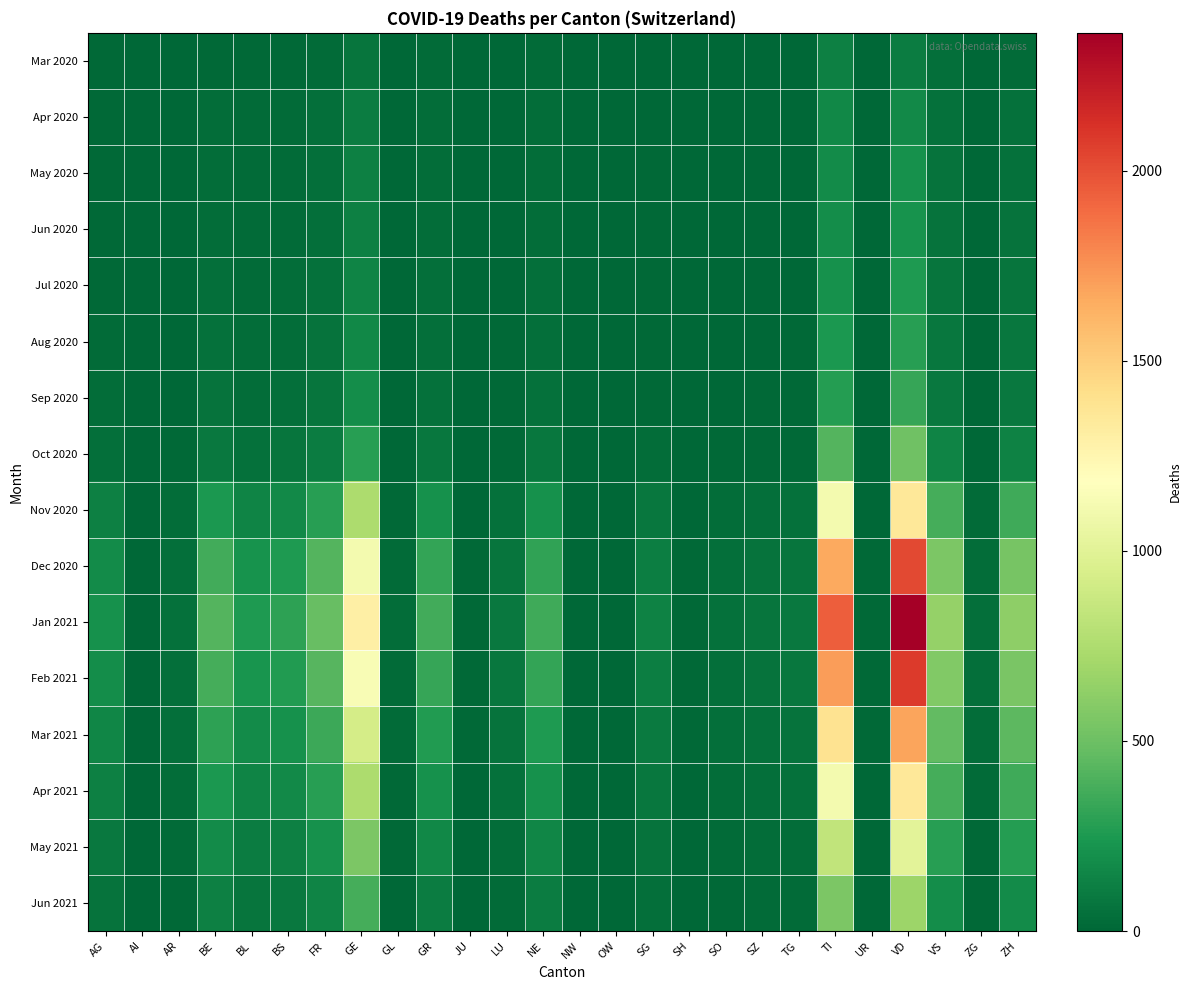

Between SO and VD, which series saw the biggest shift?

Jan 2021